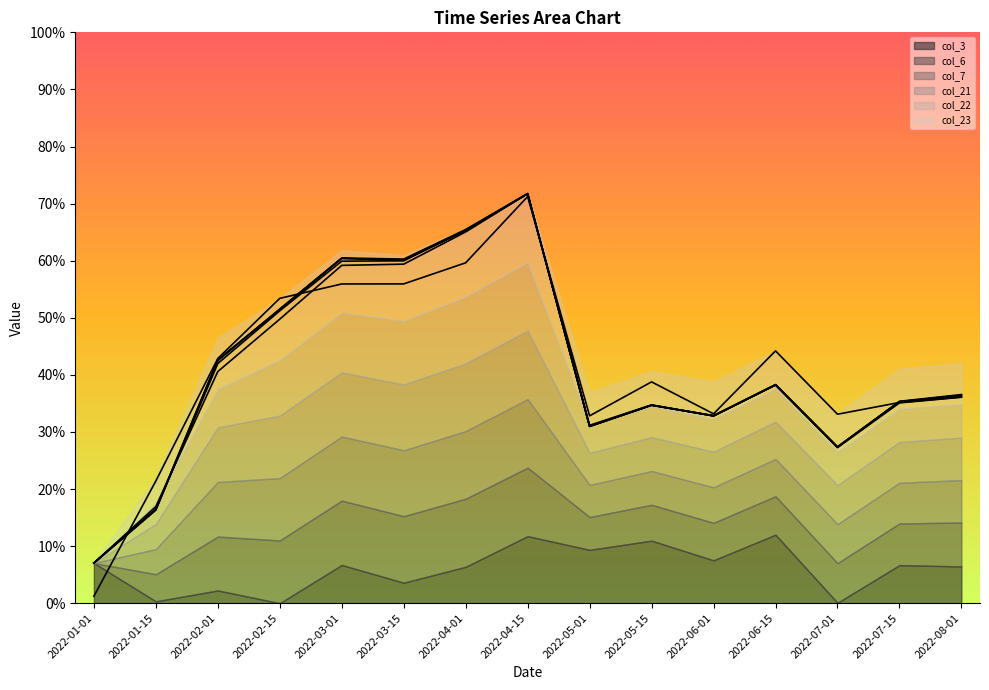

What position from the left is 2022-06-15?

12